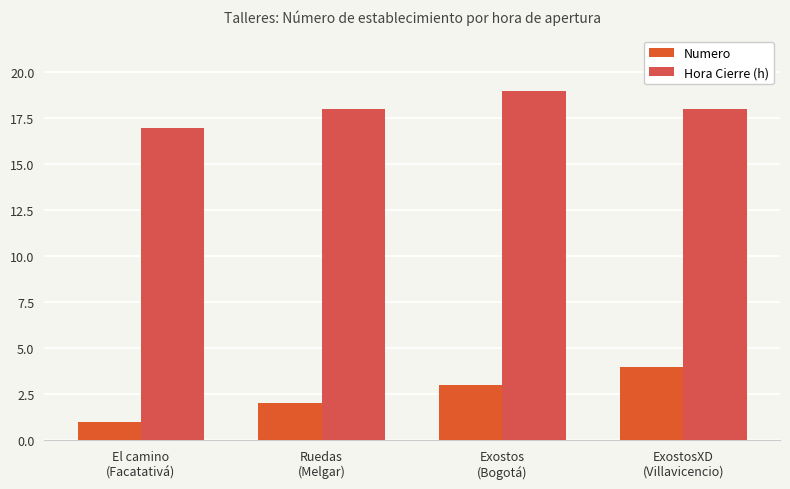

What is the sum of all Numero values?

10